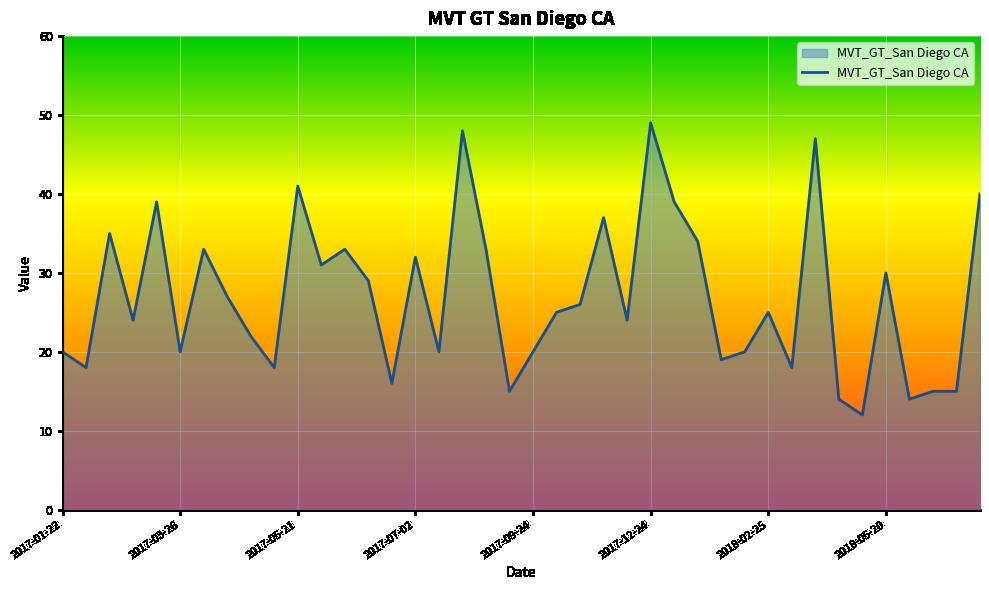

What is the maximum value shown in the chart?

49